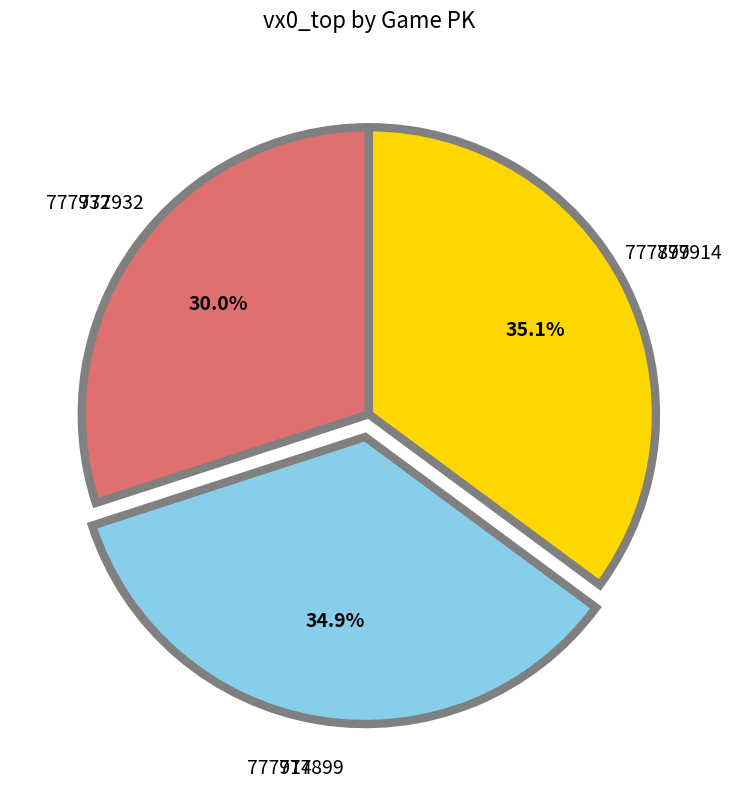

The 777899 slice represents 35% of the pie. True or false?

True